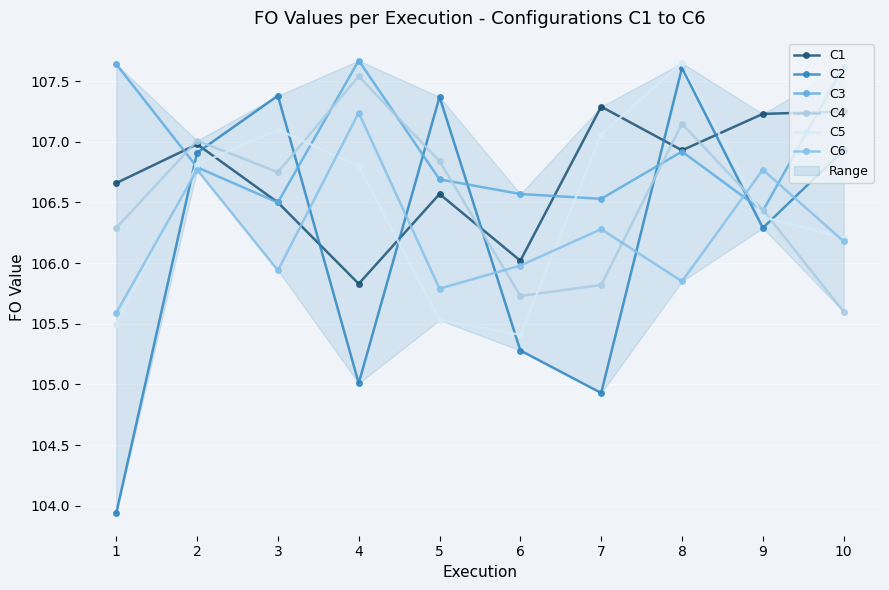

How many values in the C5 series exceed 106?

7